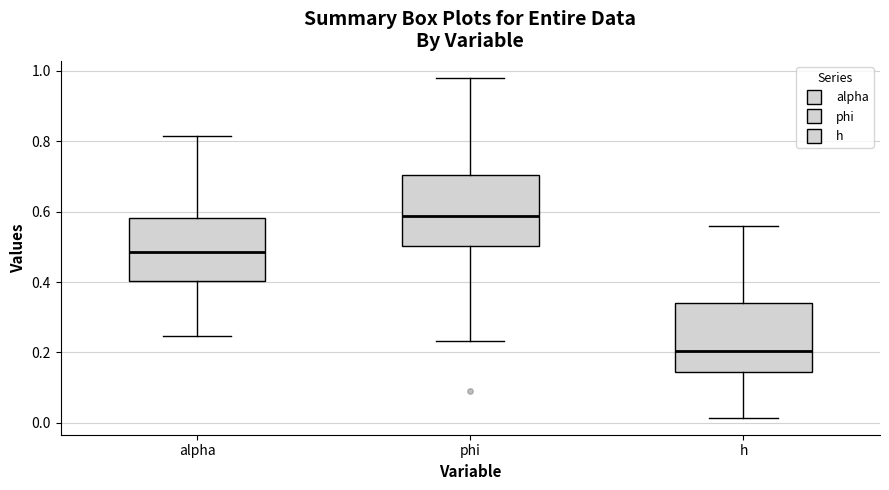

Reading left to right, read every box against the y-axis: the position of its median line, the range the box covers, and the ends of its whiskers. The values are not printed on the chart, so give them approximately, as read against the axis.

alpha: median 0.48, box 0.40 to 0.58, whiskers 0.24 to 0.82
phi: median 0.58, box 0.50 to 0.70, whiskers 0.24 to 0.98
h: median 0.20, box 0.14 to 0.34, whiskers 0.02 to 0.56